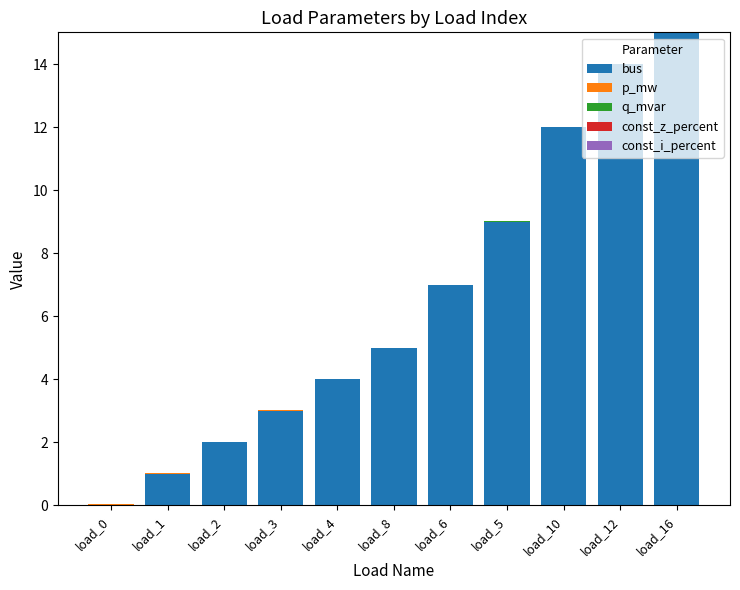

At which category is the sum across all series the highest?

load_16